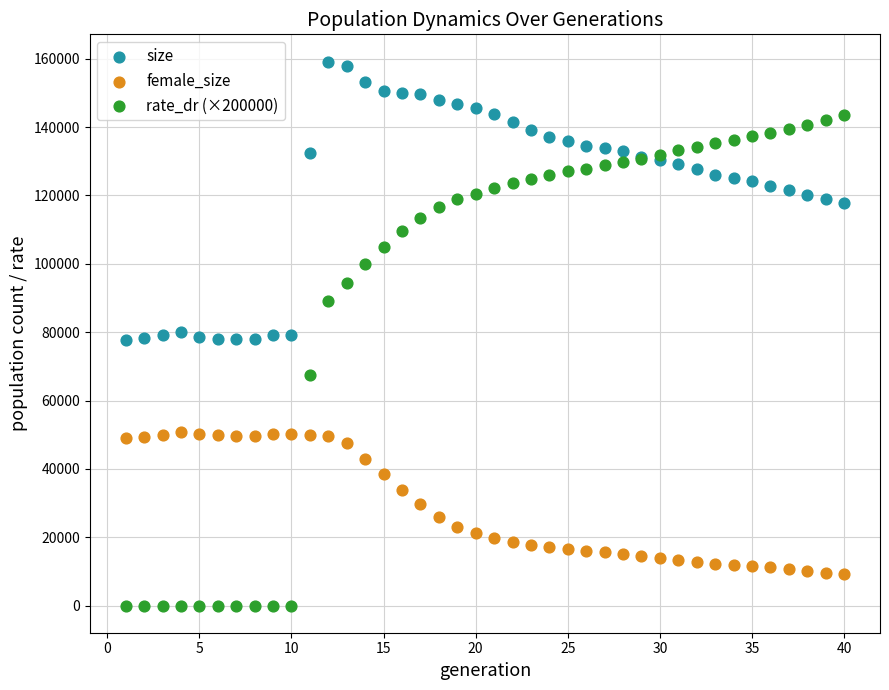

Which series has the widest spread of Y values?

rate_dr (×200000)